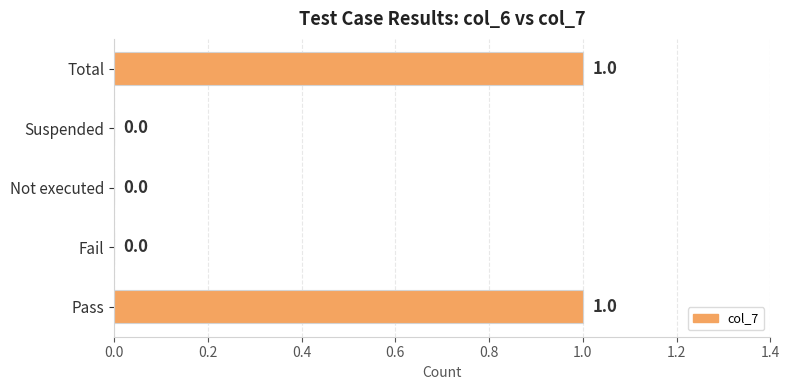

Is it true that the value at Pass is 1?

True